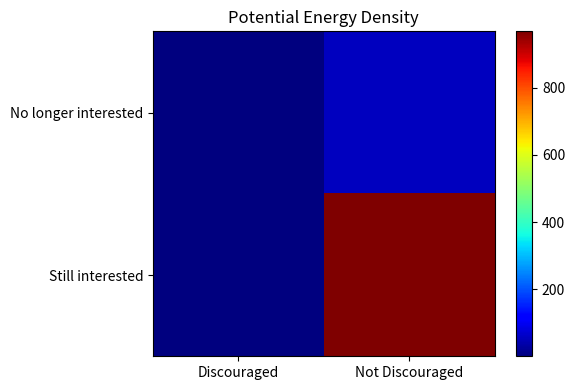

Count the number of data series in this chart.

2